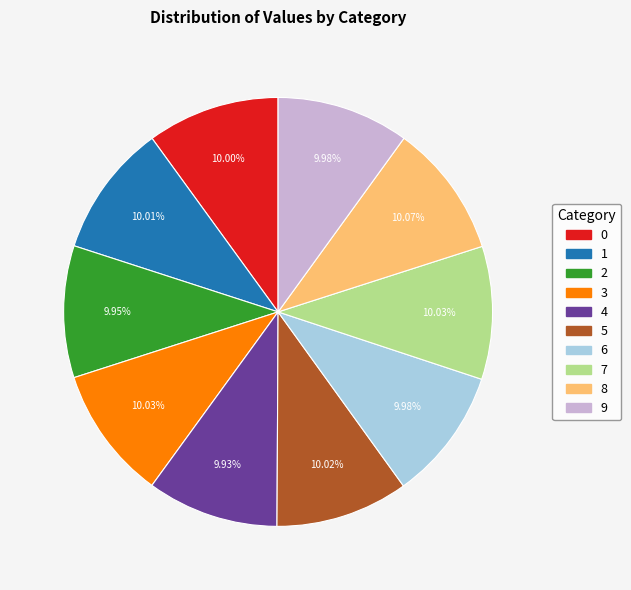

Does 4 account for over 50% of the chart?

No